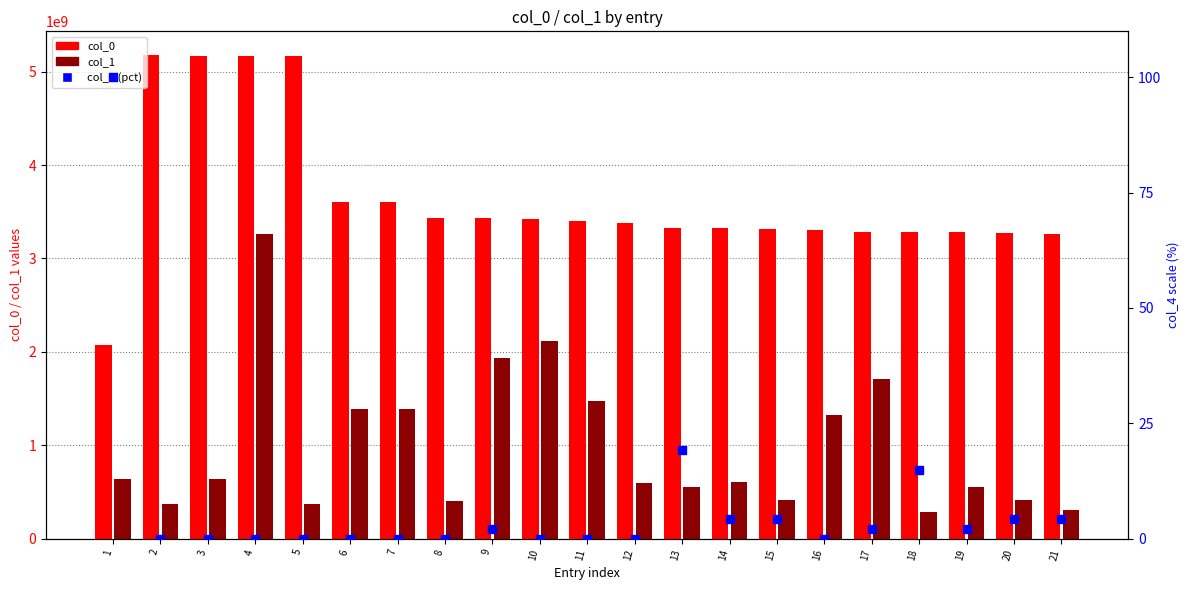

Which series reaches the maximum Y coordinate?

col_0